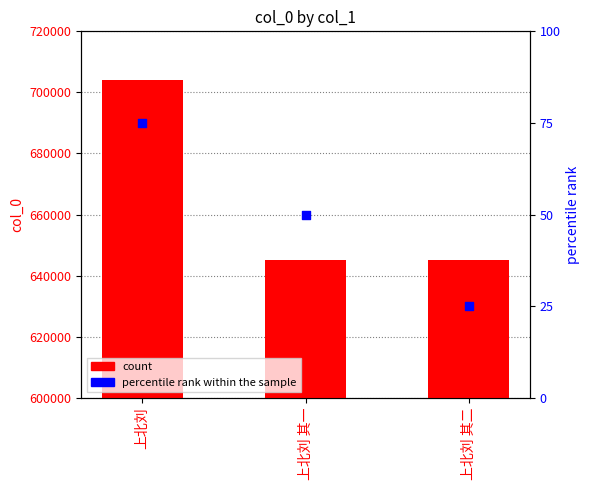

Which series contains the highest Y value?

col_0